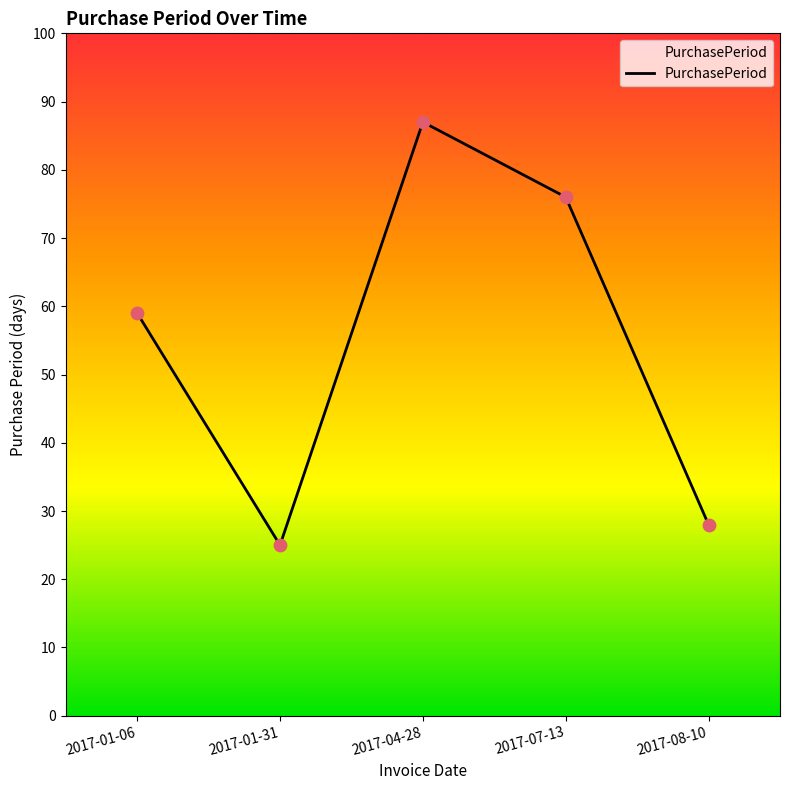

Between 2017-04-28 and 2017-01-31, which is larger?

2017-04-28